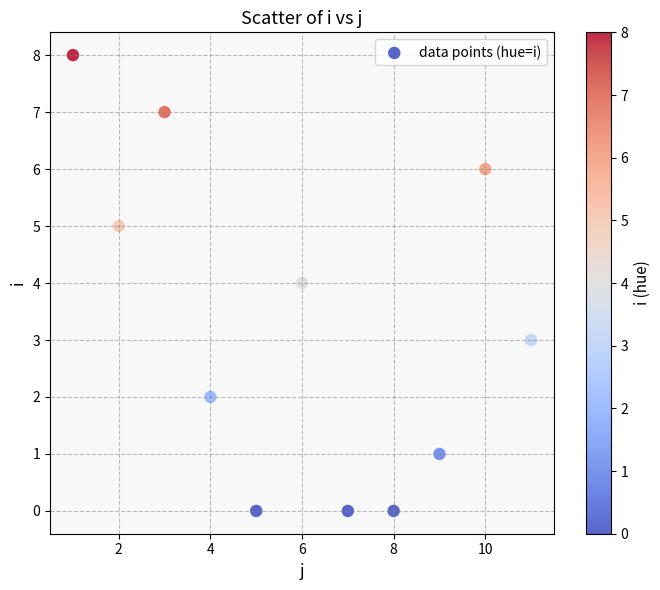

What is the average X value?

6